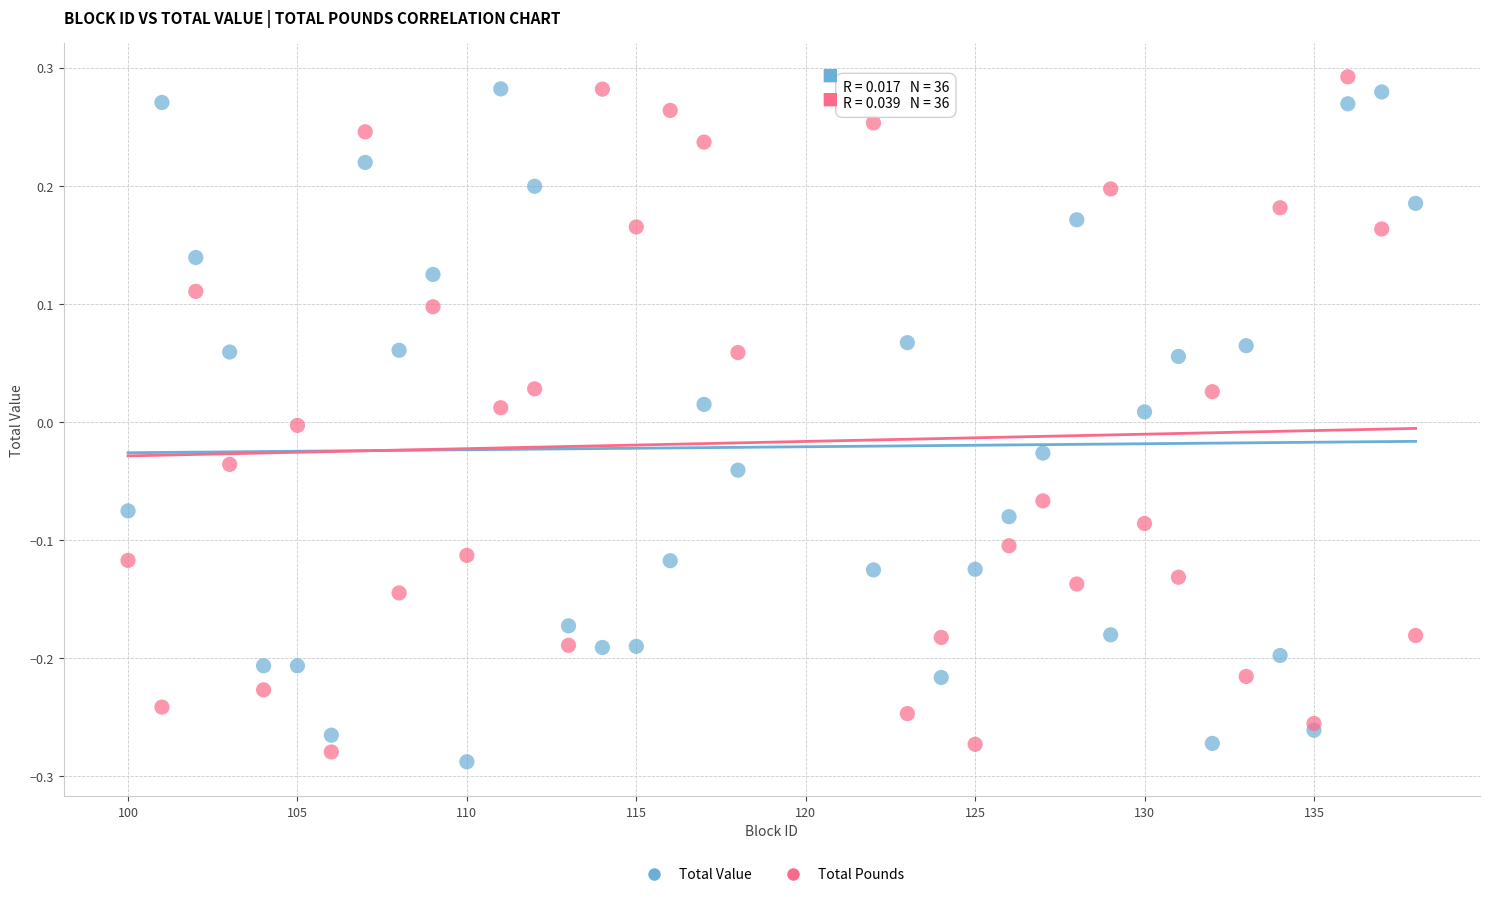

What is the X range (max minus min) for the scatter plot?

38.0